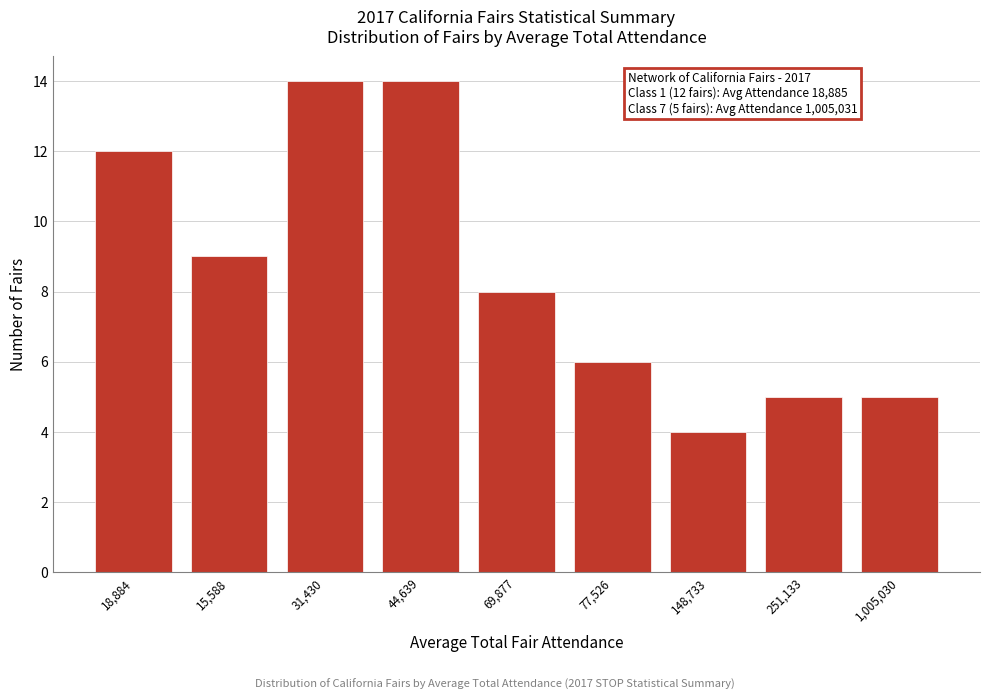

Reading left to right, extract all data points from this chart.

18,884=12	15,588=9	31,430=14	44,639=14	69,877=8	77,526=6	148,733=4	251,133=5	1,005,030=5